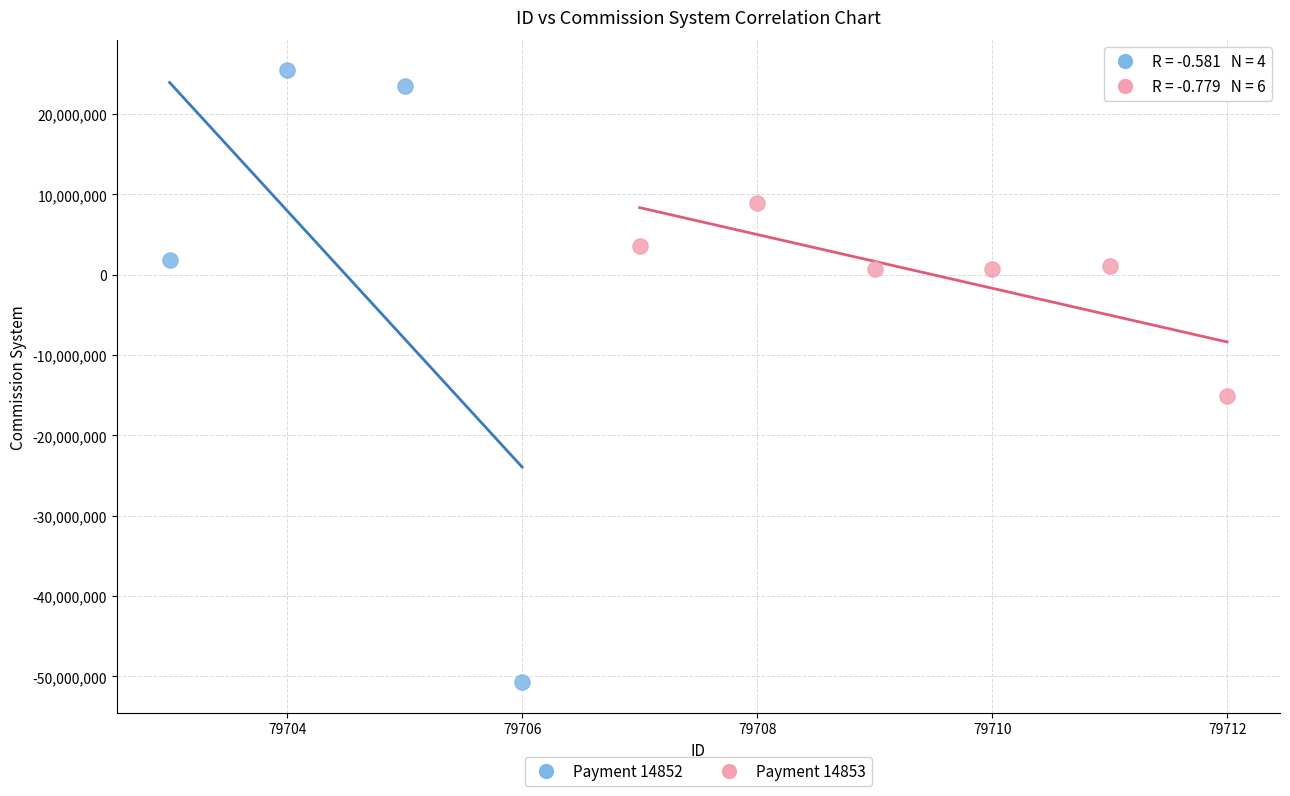

Which series has the largest Y range (max minus min)?

Payment 14852